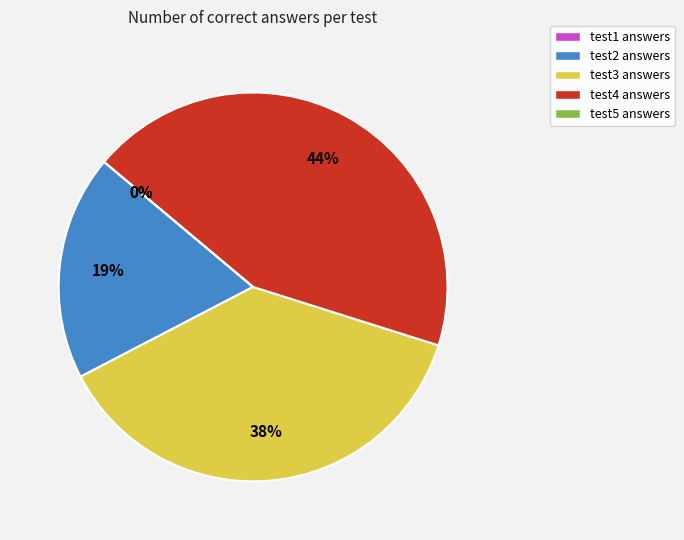

Is it true that test3 is 38% of the pie?

True